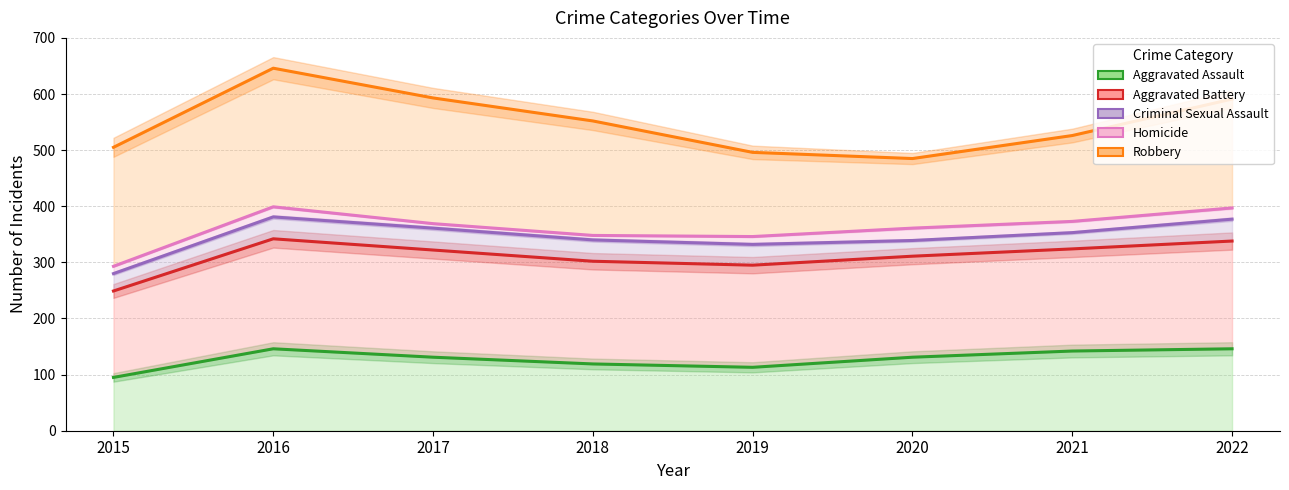

Between 2020 and 2022, which series saw the biggest shift?

Robbery